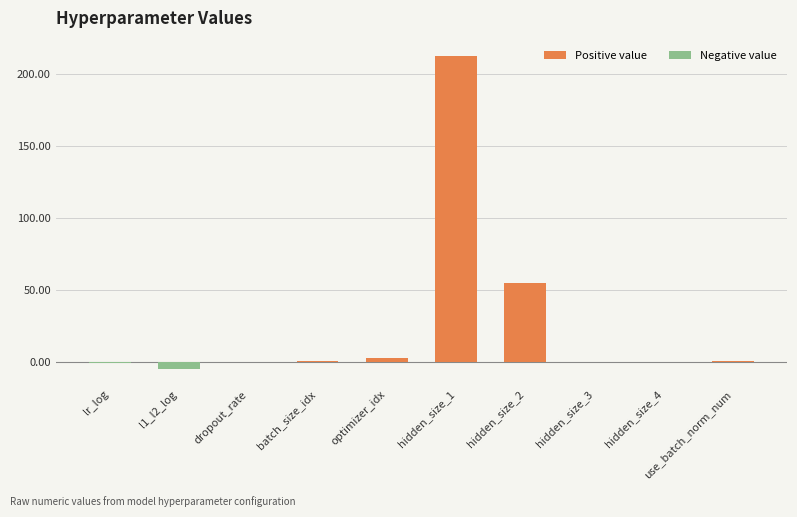

How many values are below 1?

5